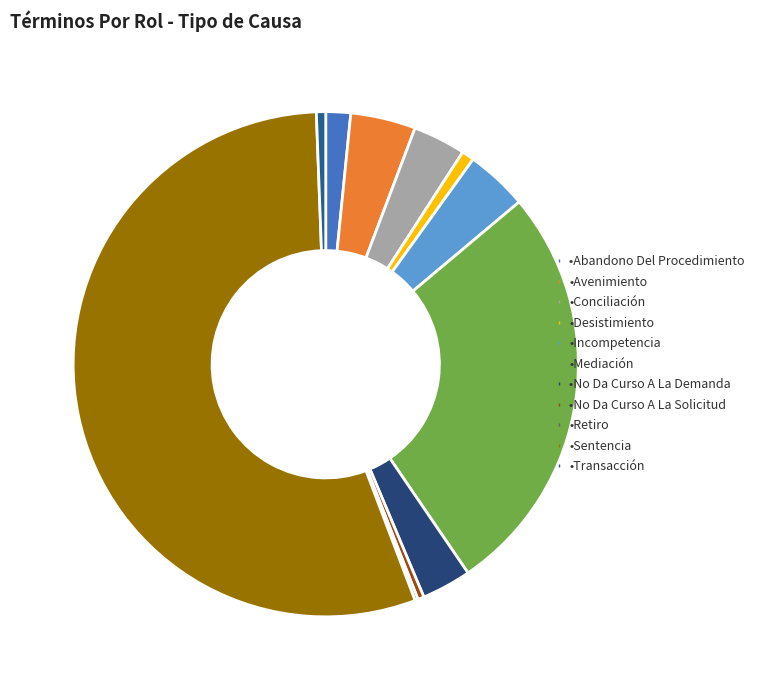

Which slice is the smallest?

Retiro